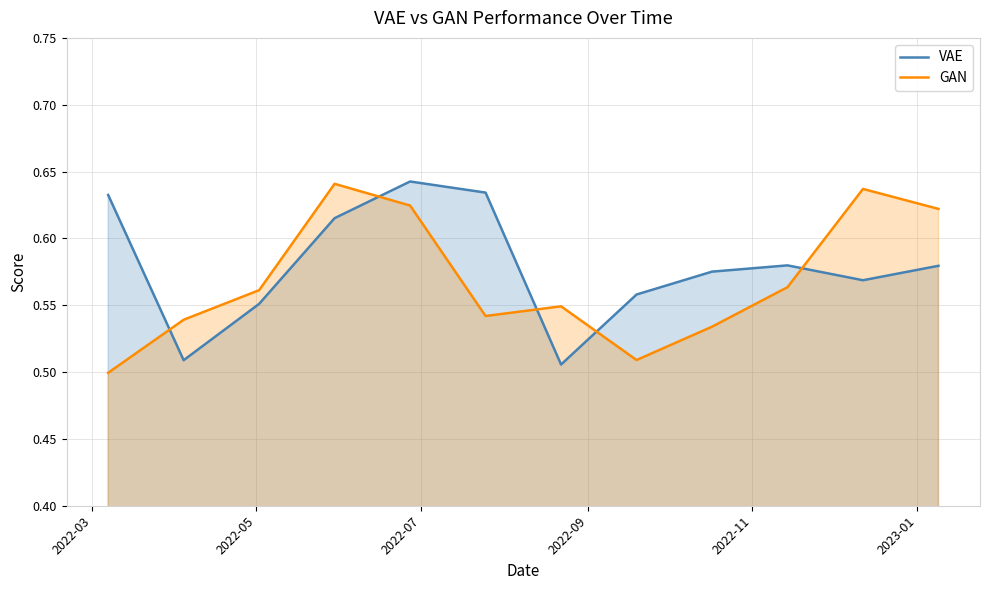

Reading left to right, list all the values displayed in this chart.

VAE: 0.6	0.5	0.6	0.6	0.6	0.6	0.5	0.6	0.6	0.6	0.6	0.6
GAN: 0.5	0.5	0.6	0.6	0.6	0.5	0.5	0.5	0.5	0.6	0.6	0.6